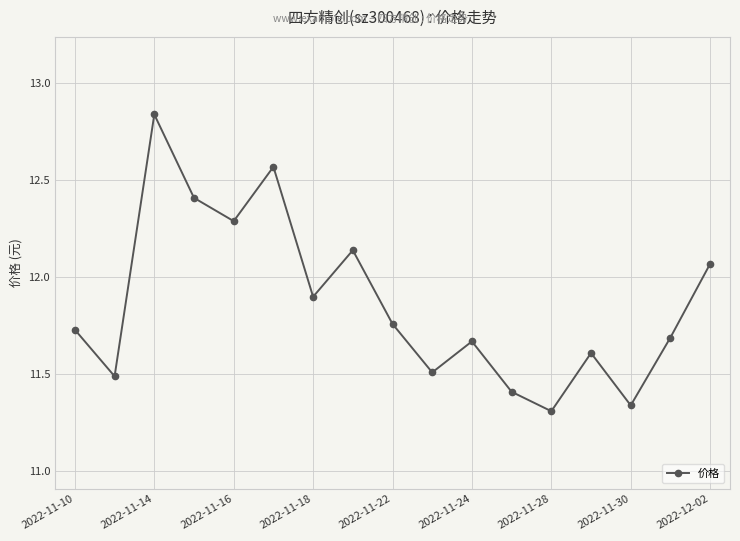

Count the number of categories in the chart.

17